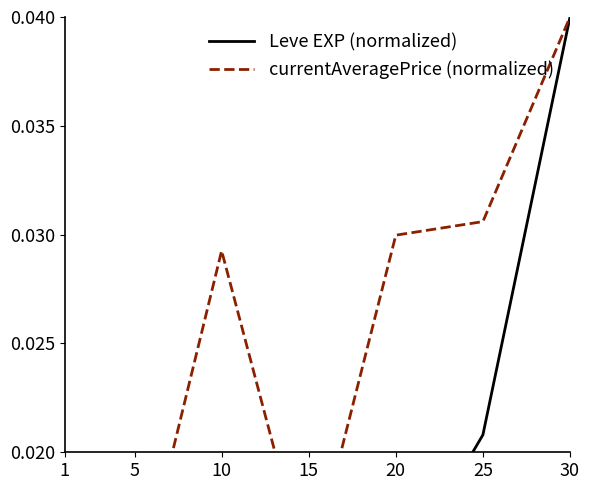

True or false: currentAveragePrice (normalized) and Leve EXP (normalized) intersect in this chart.

False